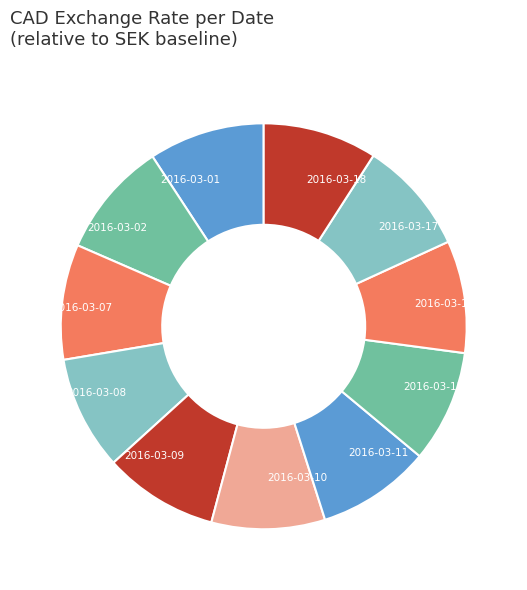

Is it true that 2016-03-18 is 15% of the pie?

False